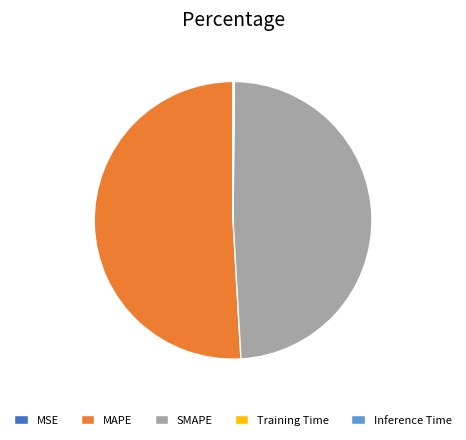

The MAPE slice represents 51% of the pie. True or false?

True